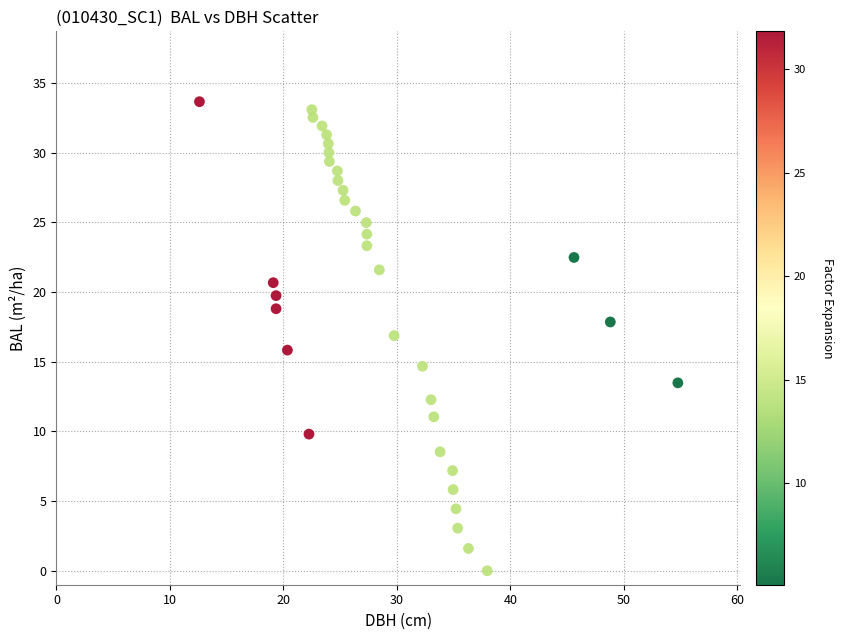

What is the range of X values (max minus min)?

42.1